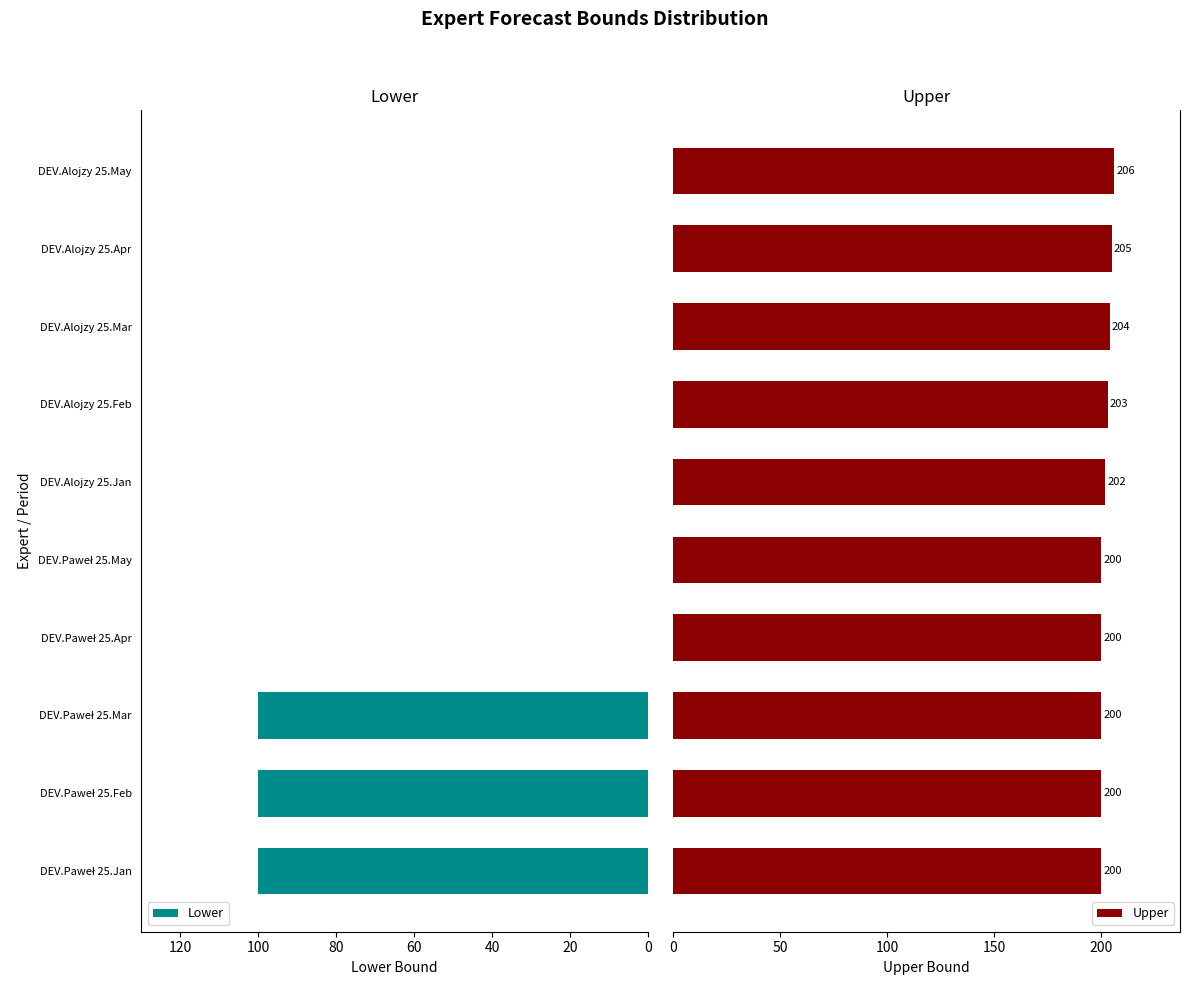

The value of Lower at DEV.Alojzy 25.May is 0. True or false?

True